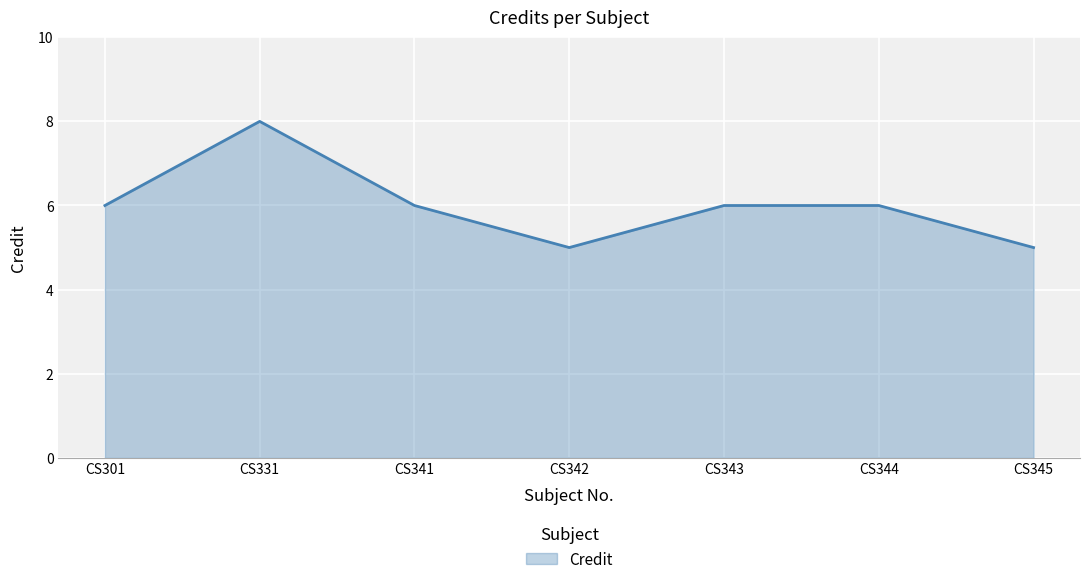

What is the sum of the values at CS342 and CS344?

11